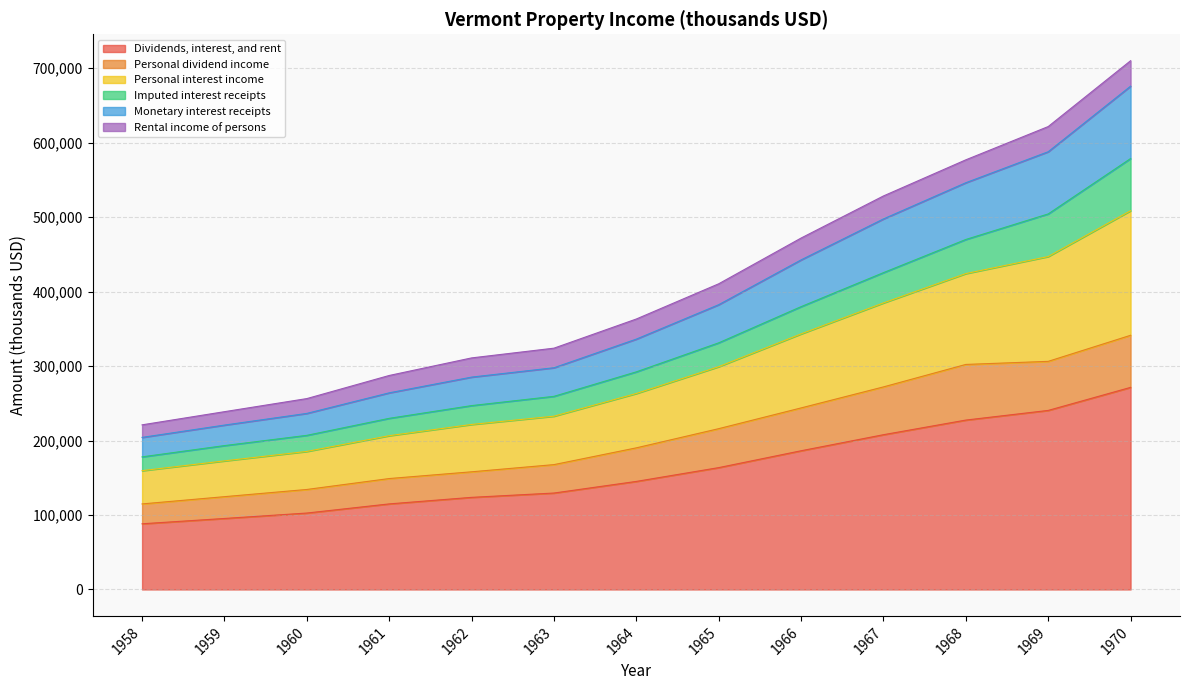

What is the value of the Personal dividend income point at the 9th from the left?

243785